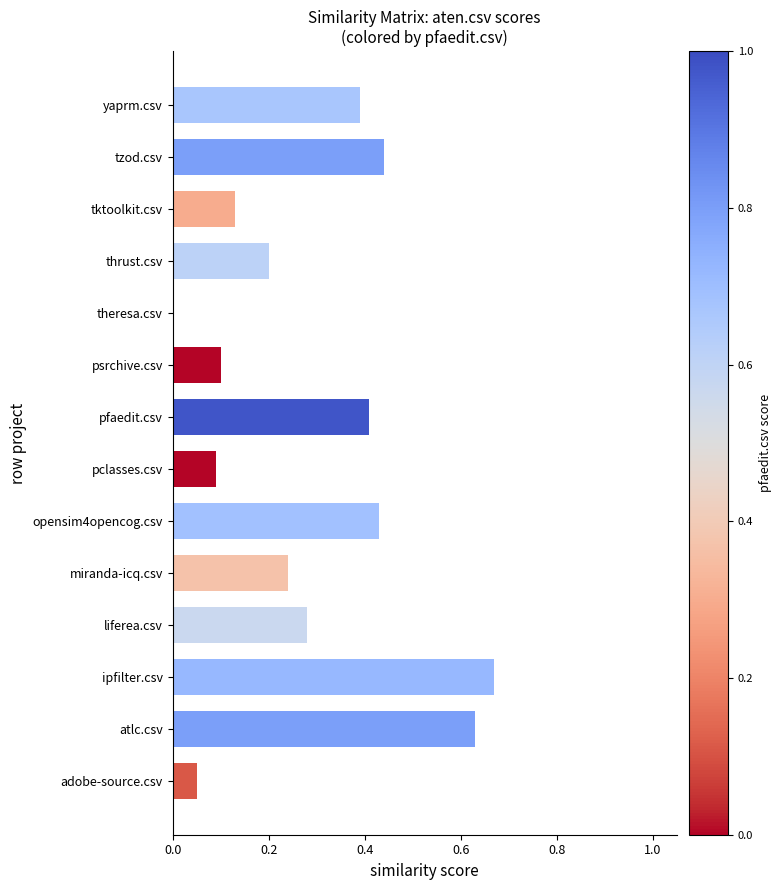

Which has a higher value, yaprm.csv or thrust.csv?

yaprm.csv